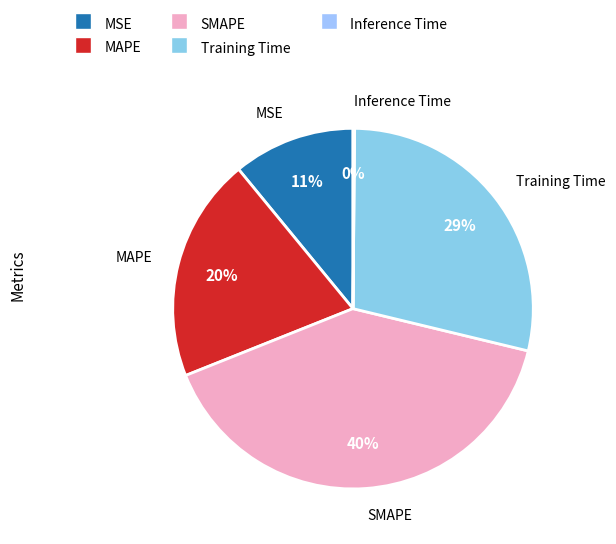

Which category has the biggest portion of the pie?

SMAPE